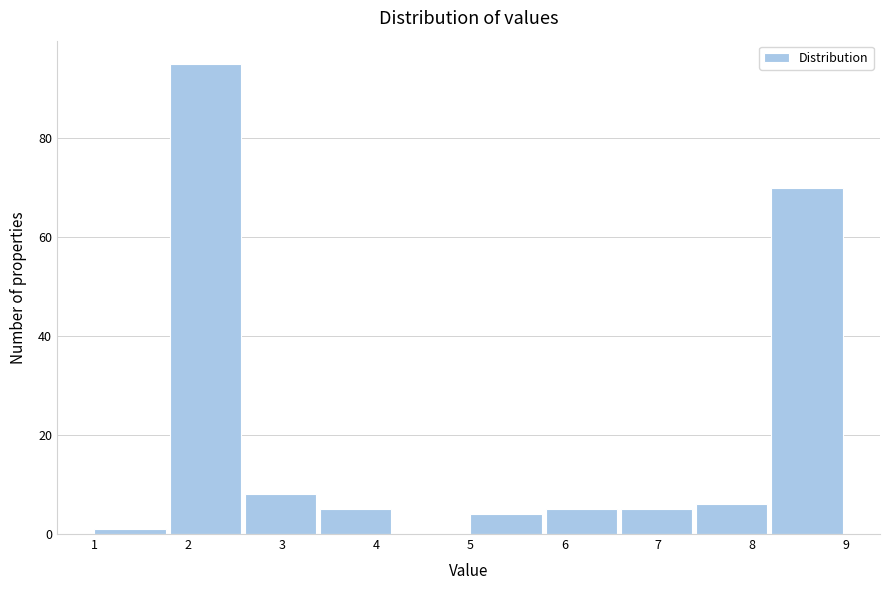

Reading left to right, list every bar in this chart as the range it spans on the x-axis followed by its height. The values are not printed on the chart, so give them approximately, as read against the axis.

1.0 to 1.8: under 2
1.8 to 2.6: 96
2.6 to 3.4: 8
3.4 to 4.2: 6
4.2 to 5.0: 0
5.0 to 5.8: 4
5.8 to 6.6: 6
6.6 to 7.4: 6
7.4 to 8.2: 6
8.2 to 9.0: 70